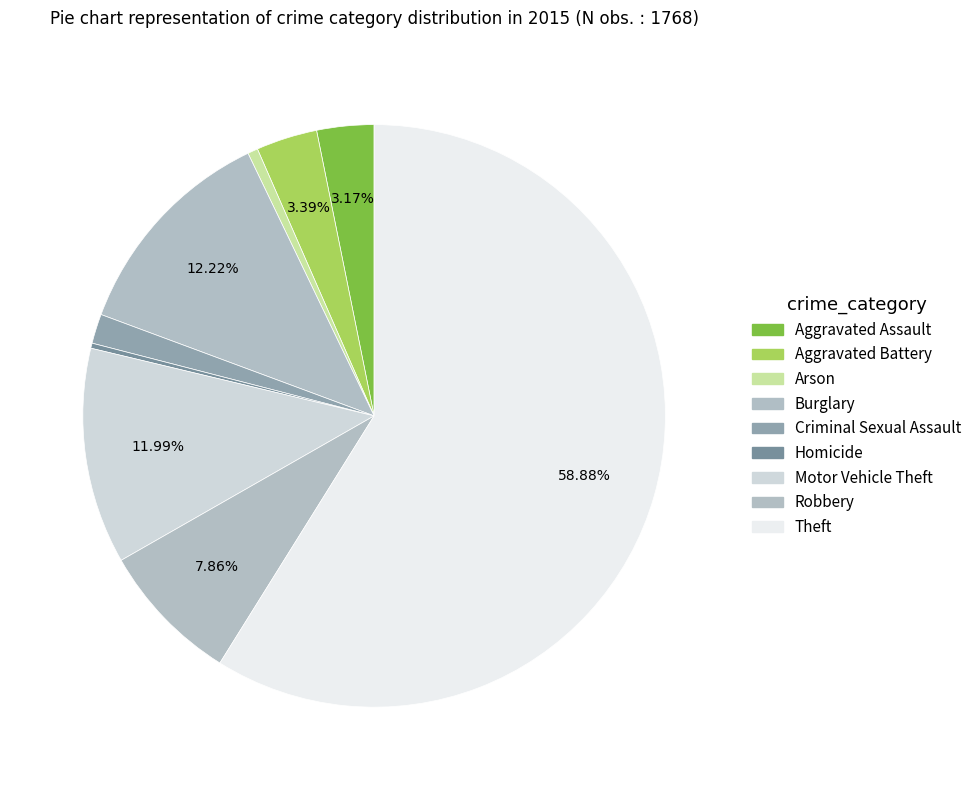

Does Theft account for over 50% of the chart?

Yes